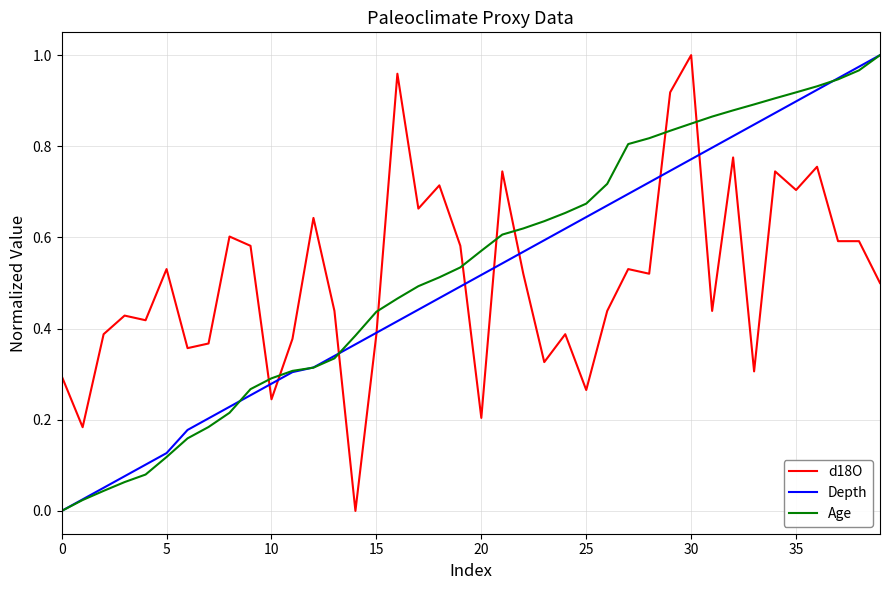

How many times do Age and d18O cross each other?

9